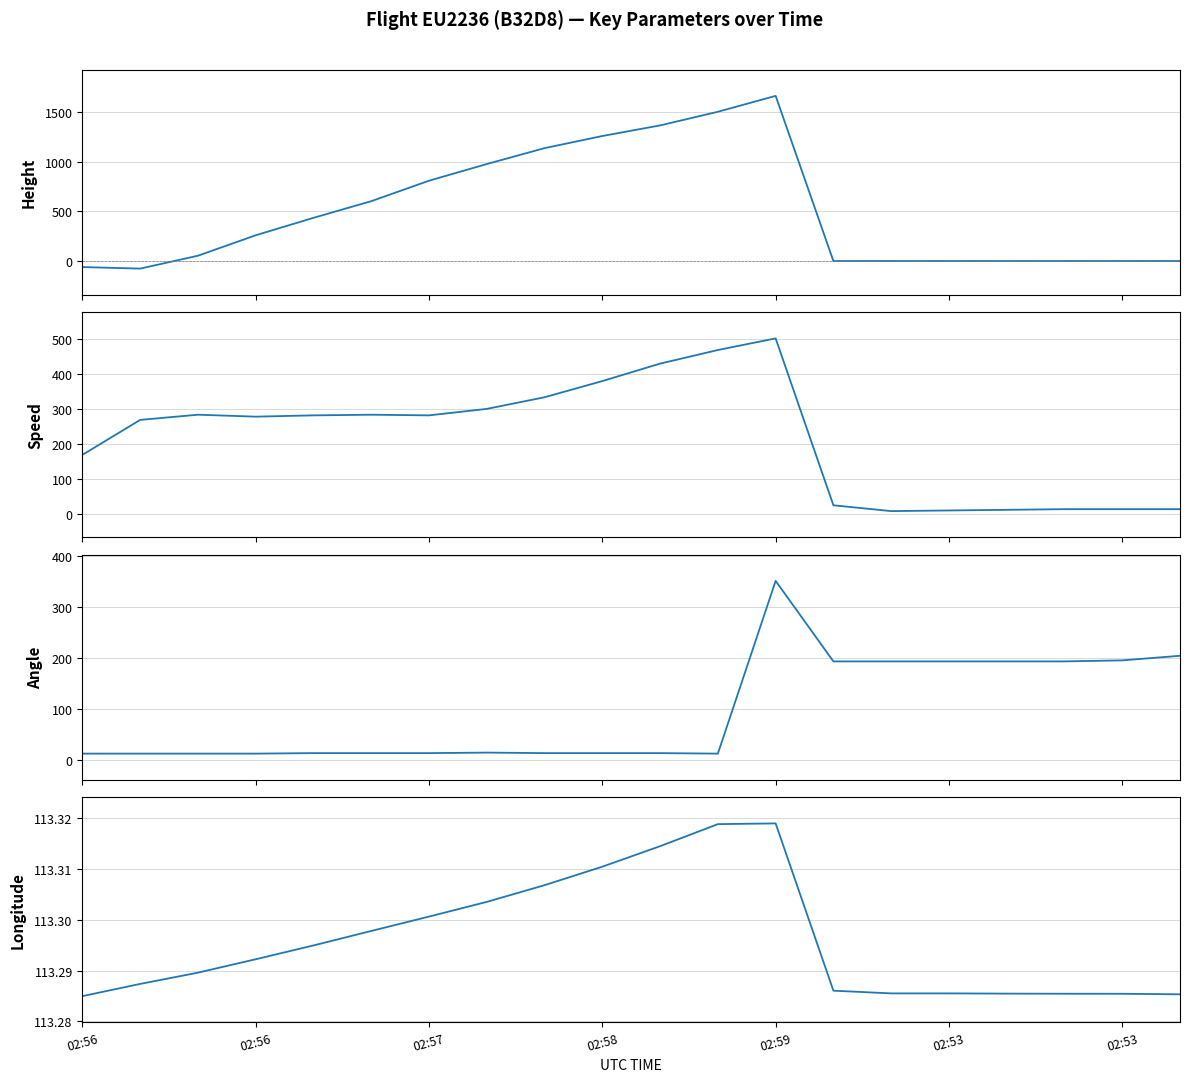

Reading left to right, transcribe all the data shown in this chart.

Height: -61.0	-76.2	53.3	259.1	434.3	602.0	807.7	975.4	1135.4	1257.3	1364.0	1501.1	1661.2	0.0	0.0	0.0	0.0	0.0	0.0	0.0
Speed: 168.5	268.5	283.4	277.8	281.5	283.4	281.5	300.0	333.4	379.7	429.7	468.6	501.9	24.1	7.4	9.3	11.1	13.0	13.0	13.0
Angle: 13.0	13.0	13.0	13.0	14.0	14.0	14.0	15.0	14.0	14.0	14.0	13.0	352.0	194.0	194.0	194.0	194.0	194.0	196.0	205.0
Longitude: 113.3	113.3	113.3	113.3	113.3	113.3	113.3	113.3	113.3	113.3	113.3	113.3	113.3	113.3	113.3	113.3	113.3	113.3	113.3	113.3